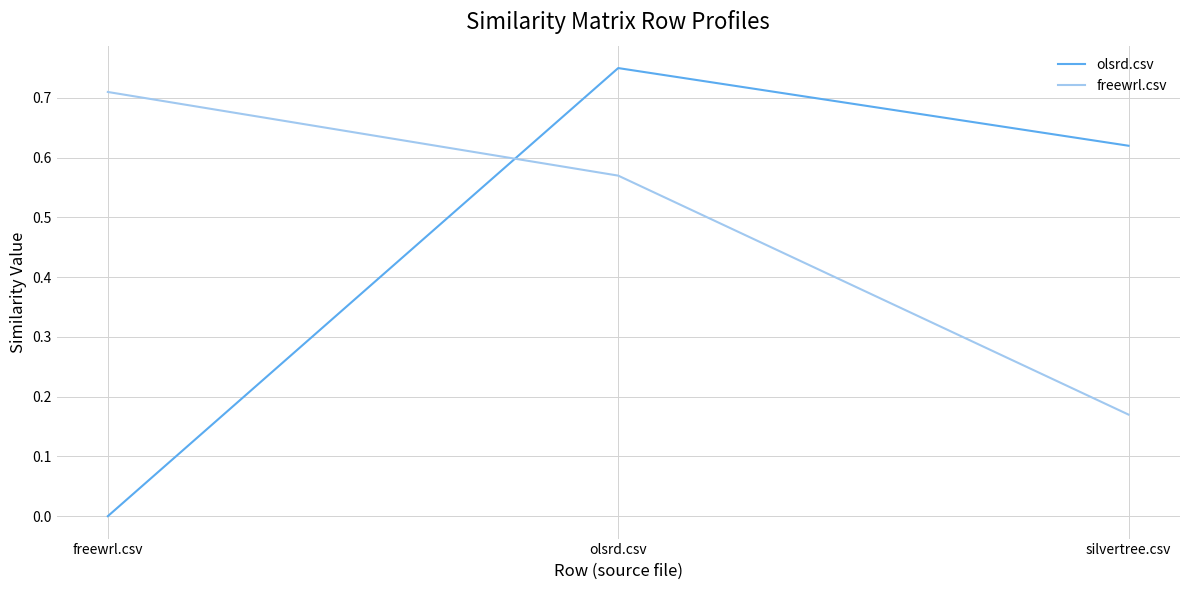

Which series changed the most between freewrl.csv and silvertree.csv?

olsrd.csv